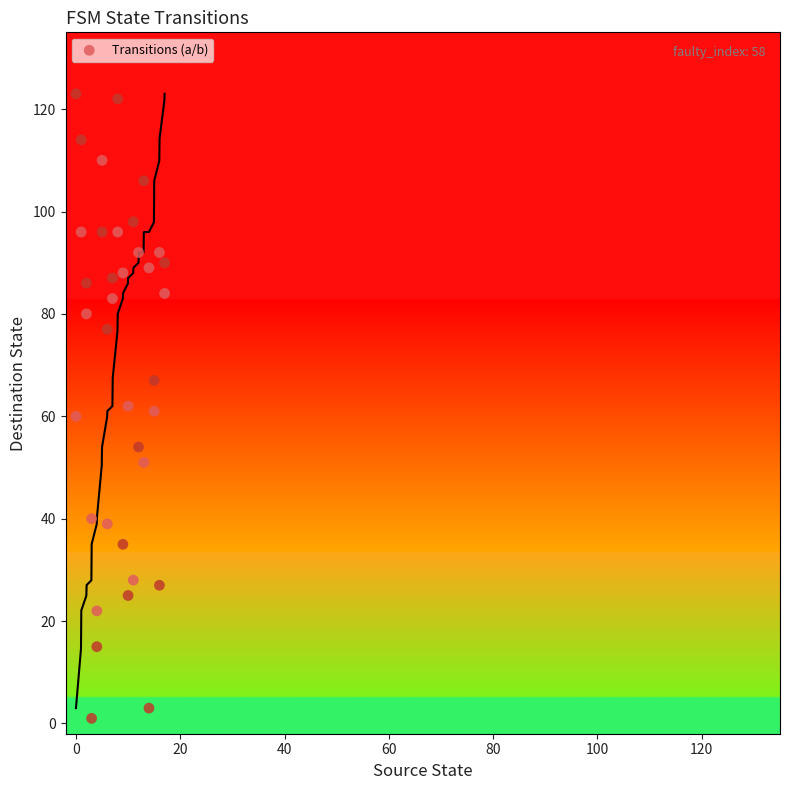

What is the range of X values (max minus min)?

17